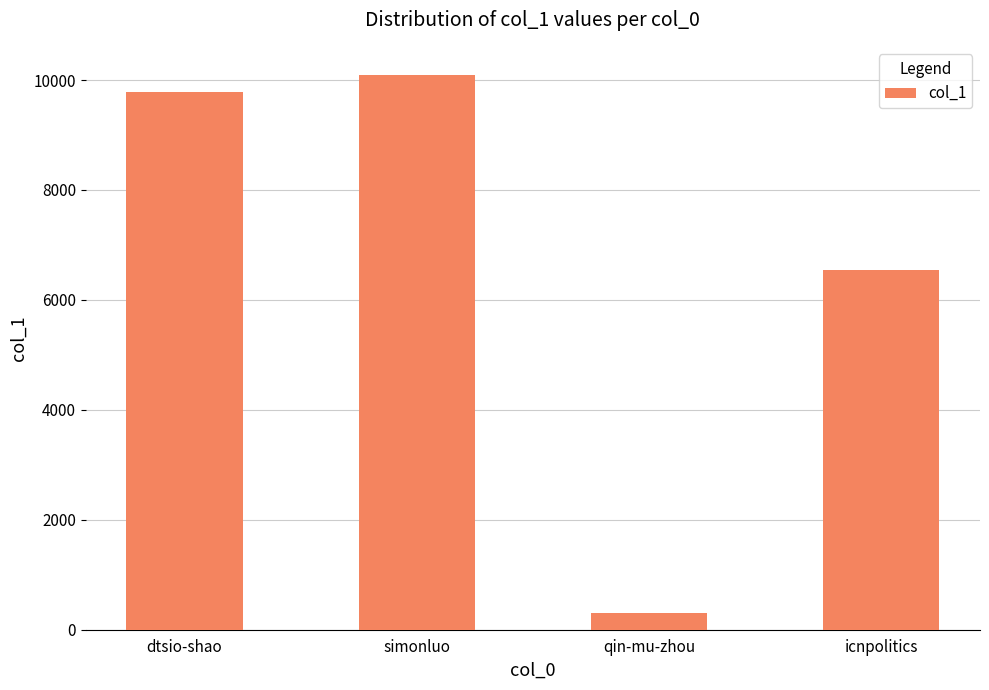

The chart shows a value of 14495 at dtsio-shao. True or false?

False